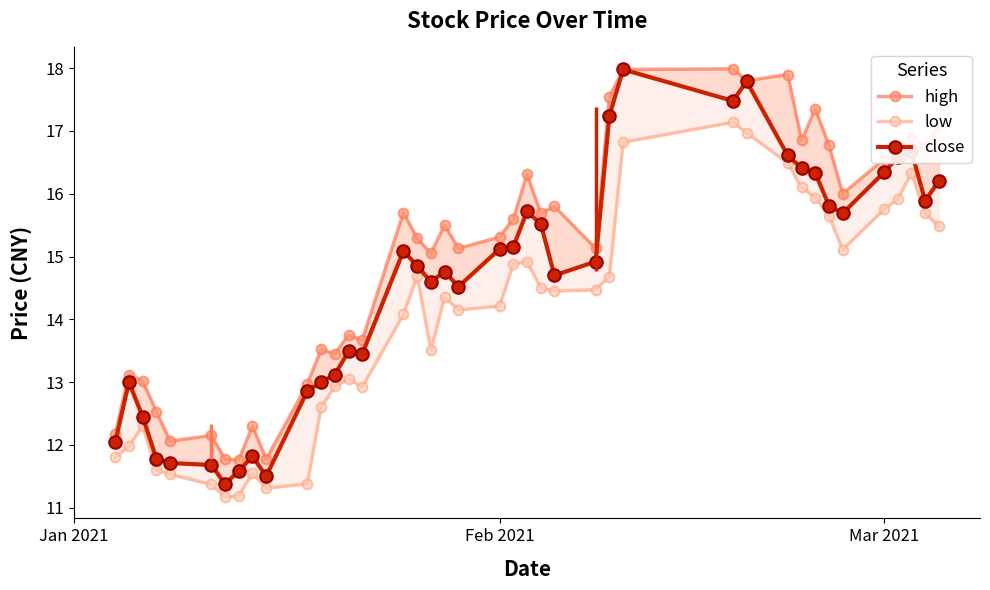

How many values in the close series exceed 14?

25